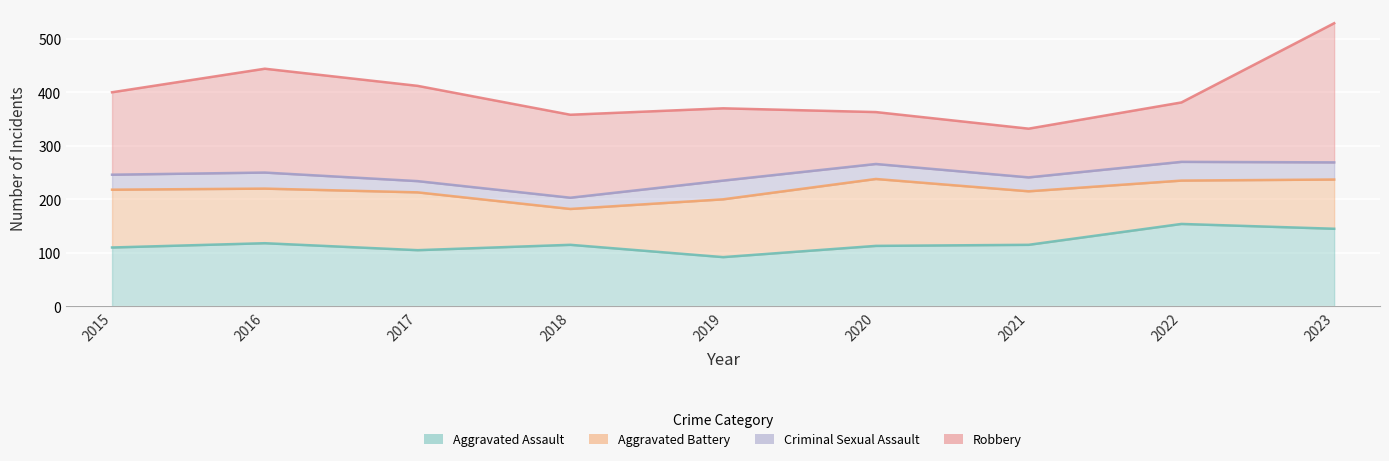

Reading left to right, transcribe all the data shown in this chart.

Aggravated Assault: 110	118	105	115	92	113	115	154	145
Aggravated Battery: 108	102	108	67	108	125	100	81	92
Criminal Sexual Assault: 28	30	21	21	35	28	26	35	32
Robbery: 154	194	178	155	135	97	91	111	260